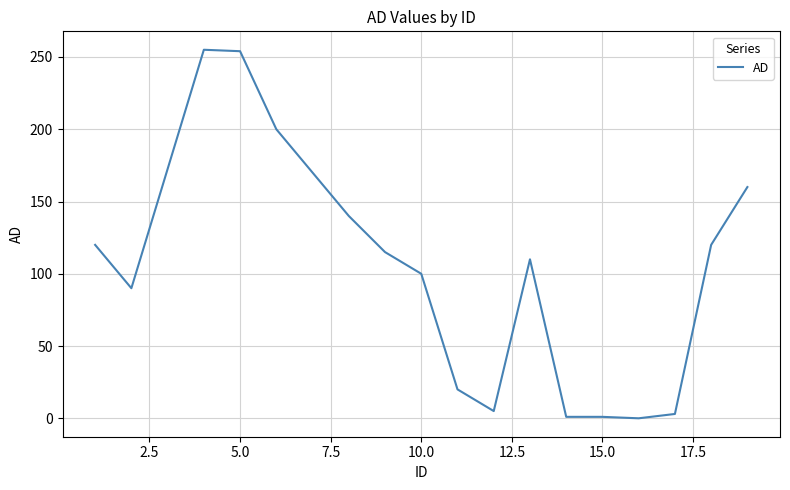

What is the maximum value shown in the chart?

255